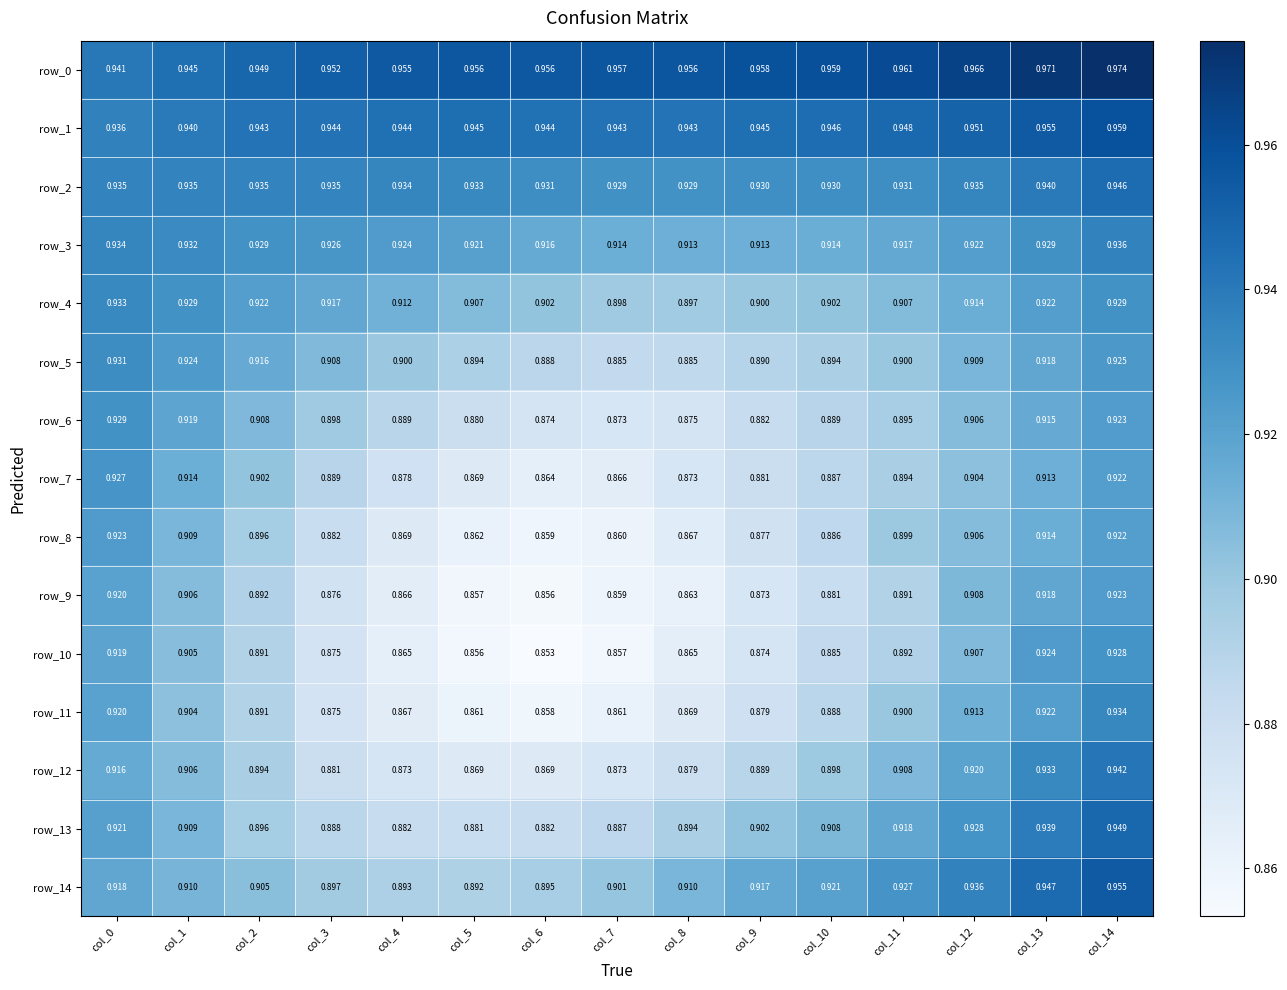

What is the spread (max minus min) of values at col_11?

0.1